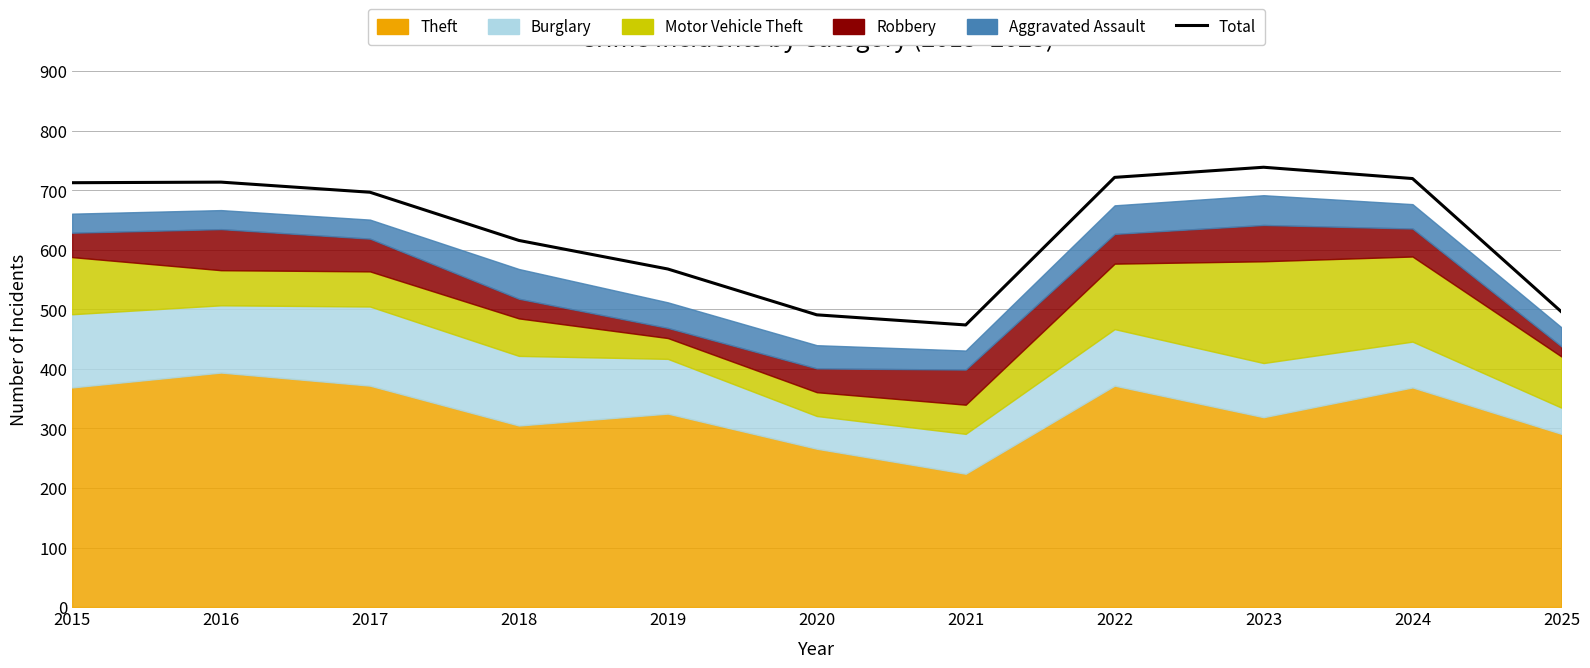

How many lines are shown in the chart?

1